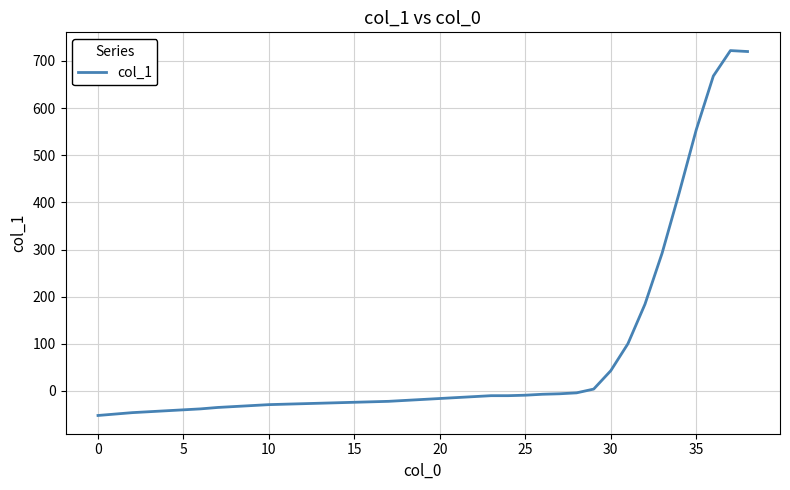

What is the greatest value displayed?

722